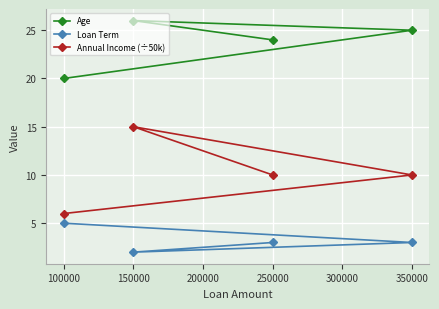

True or false: Age has more than 2 points higher than both neighbors.

False